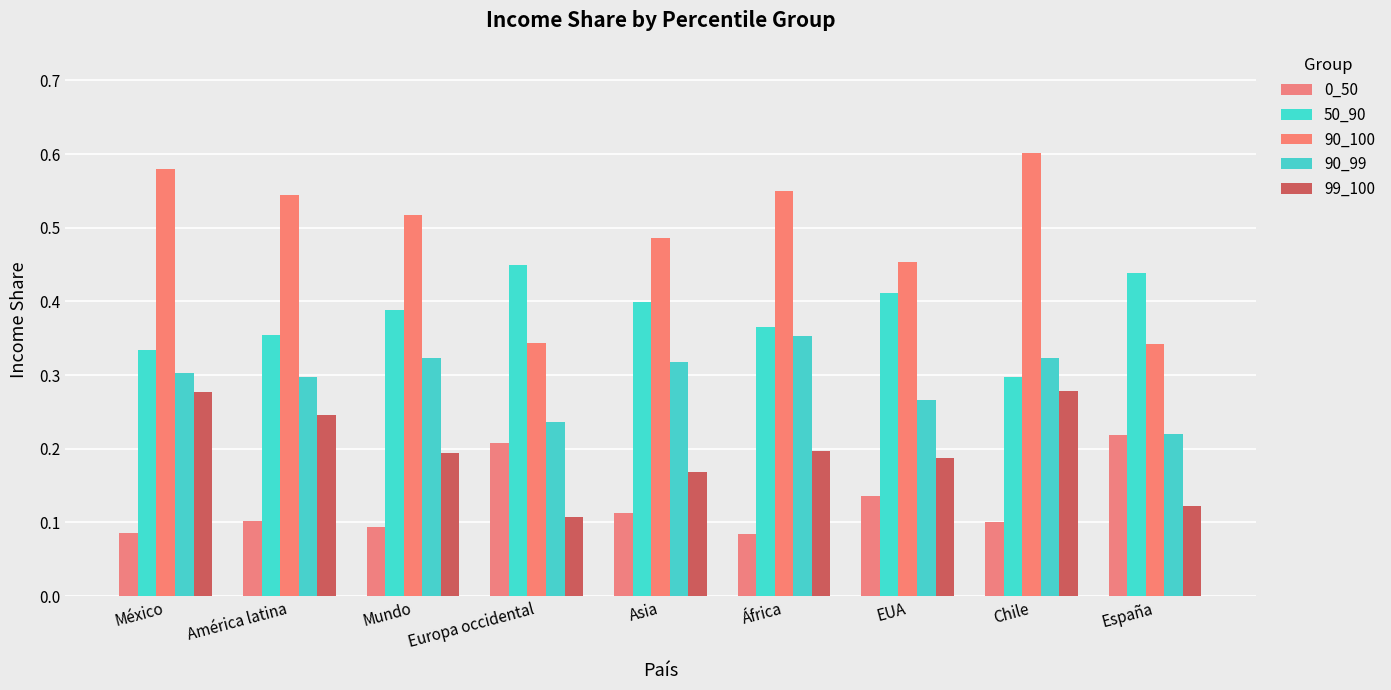

Rank the series by their maximum value, from highest to lowest.

90_100, 50_90, 90_99, 99_100, 0_50